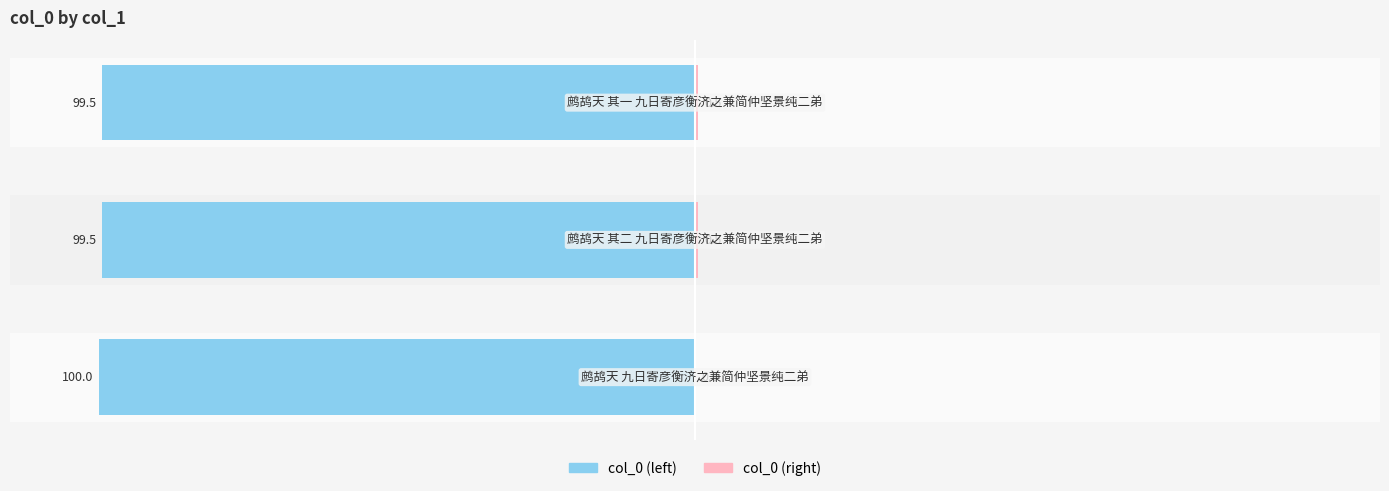

Which series has the widest spread of values?

col_0 (left)